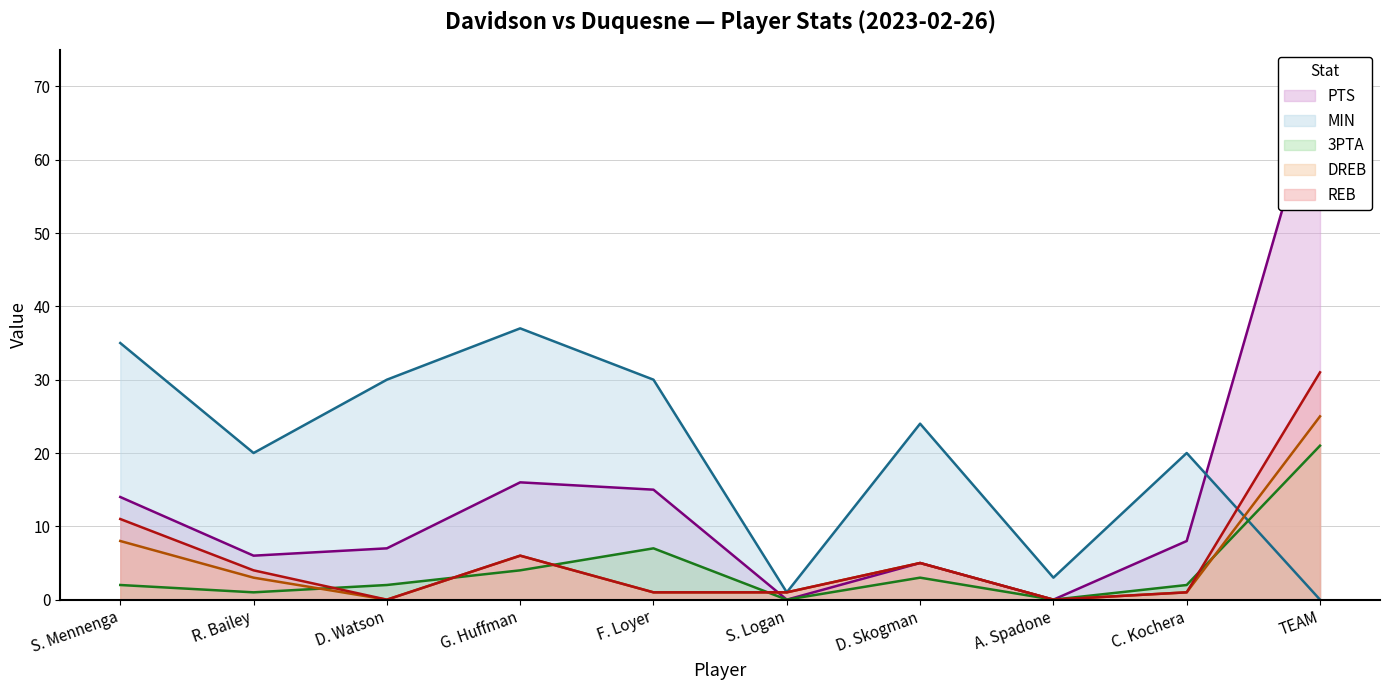

At which category does PTS reach its first local peak?

G. Huffman